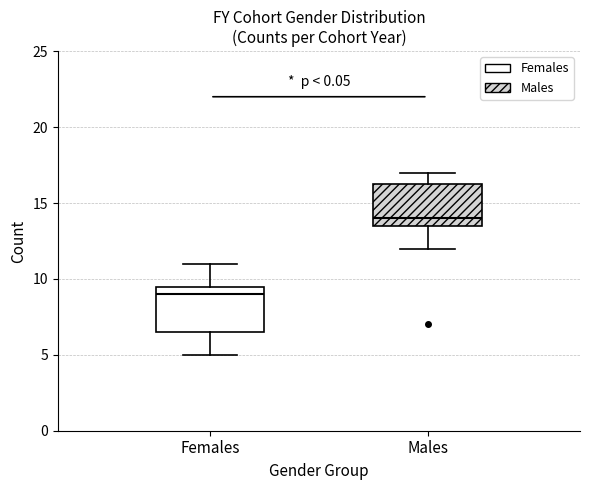

Reading left to right, transcribe this box plot: for each box, give where its median line is, the range the box spans, and where its two whiskers end, as read against the y-axis. The values are not printed on the chart, so give them approximately, as read against the axis.

Females: median 9.0, box 6.5 to 9.5, whiskers 5.0 to 11.0
Males: median 14.0, box 13.5 to 16.5, whiskers 12.0 to 17.0